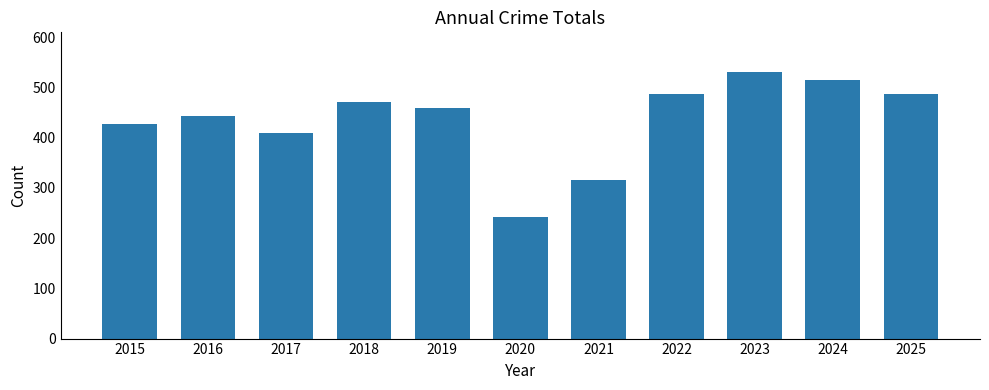

What is the difference between the values at 2019 and 2025?

28